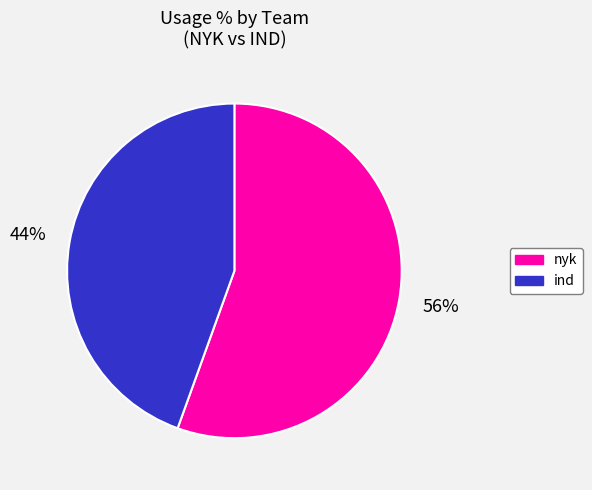

How many slices are in this pie chart?

2